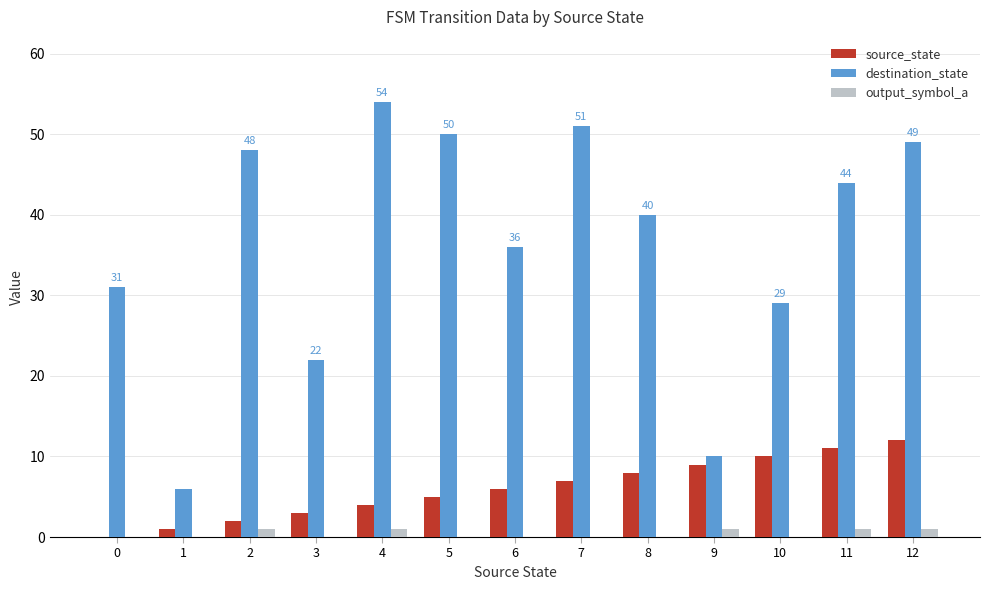

Between 0 and 4, which series saw the biggest shift?

destination_state